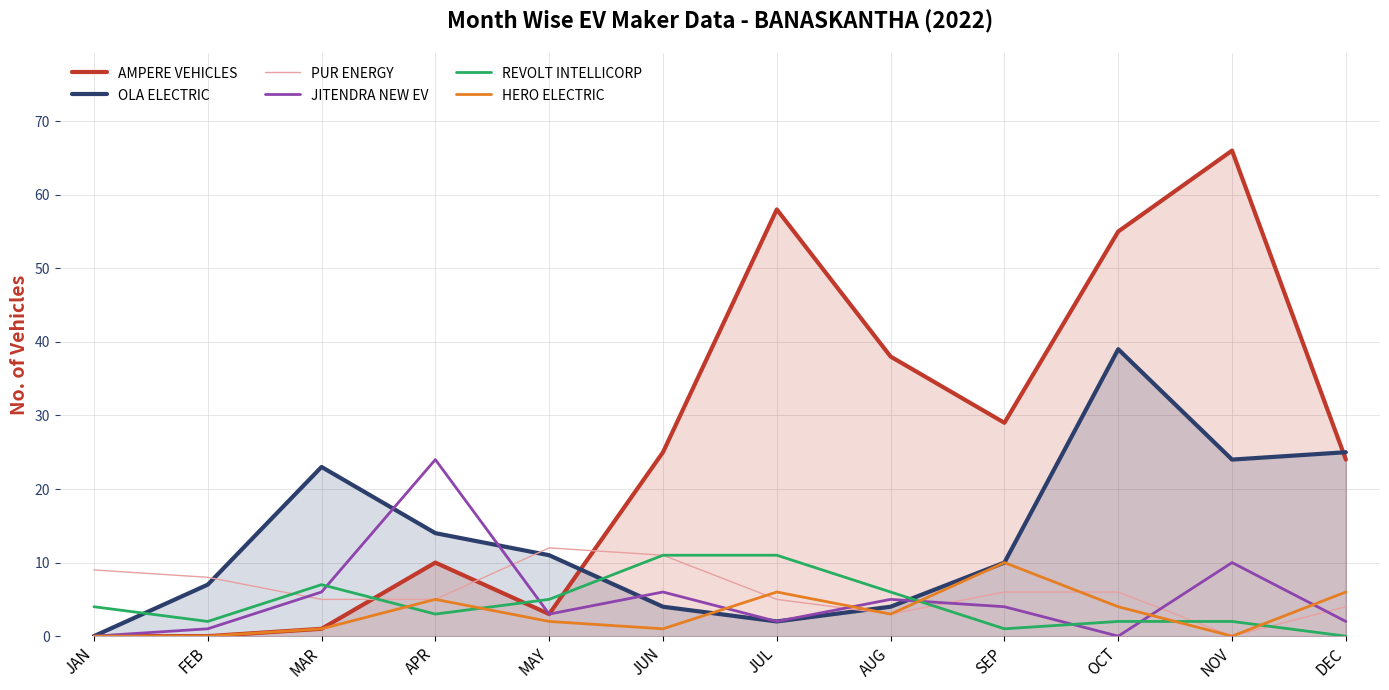

Does the chart display data point markers on the line(s)?

No